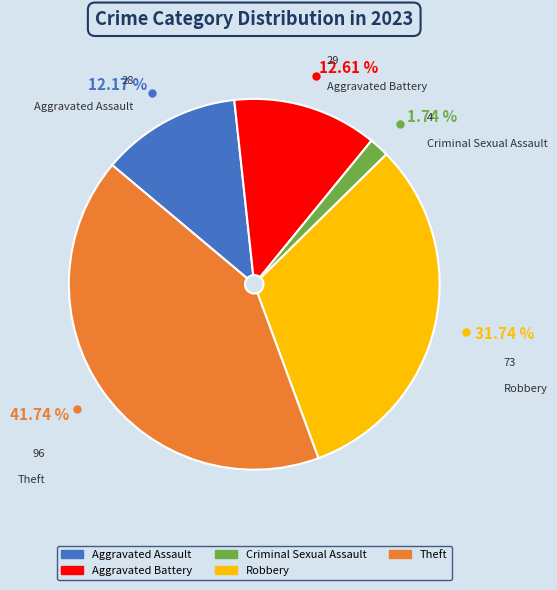

Which slice is the smallest?

Criminal Sexual Assault